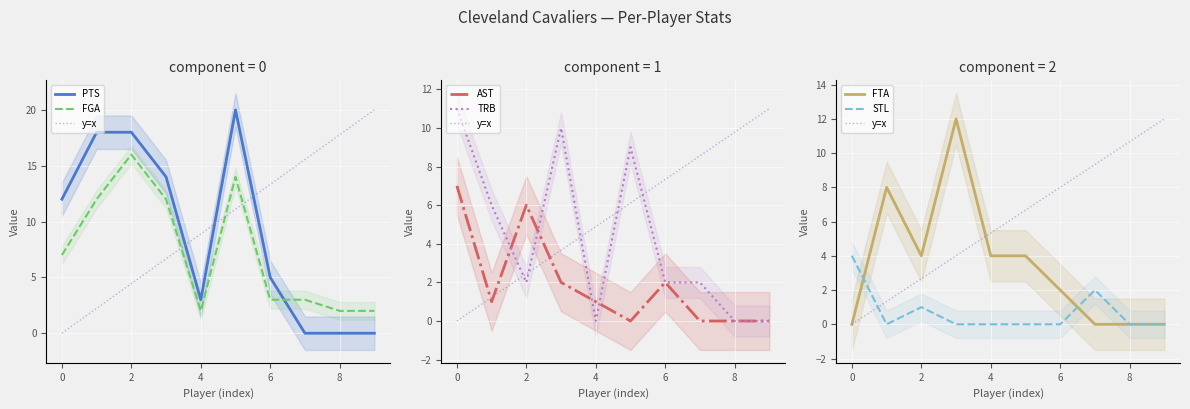

What is the sum of all AST values?

19